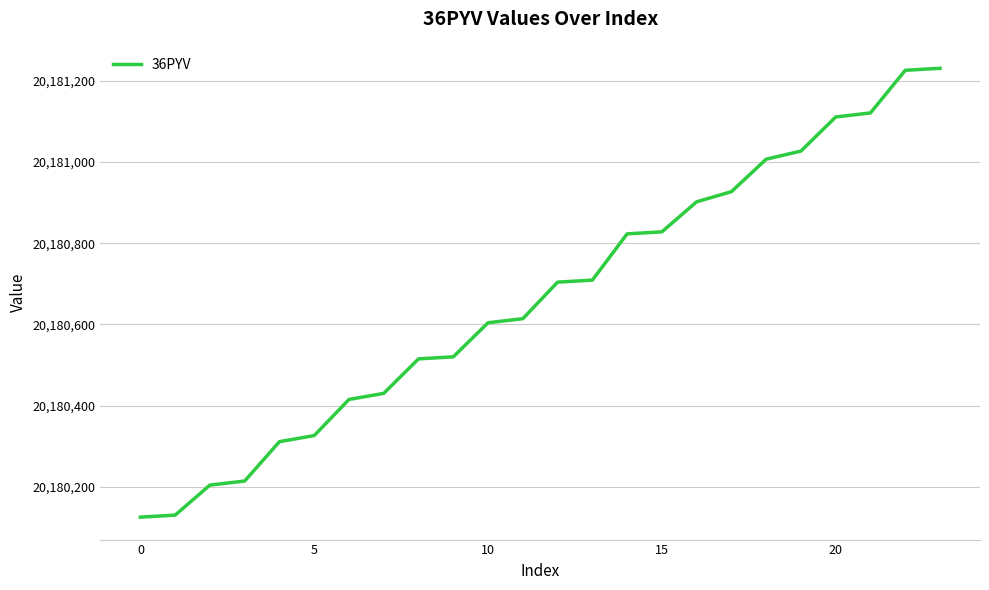

What is the smallest value displayed?

20180125